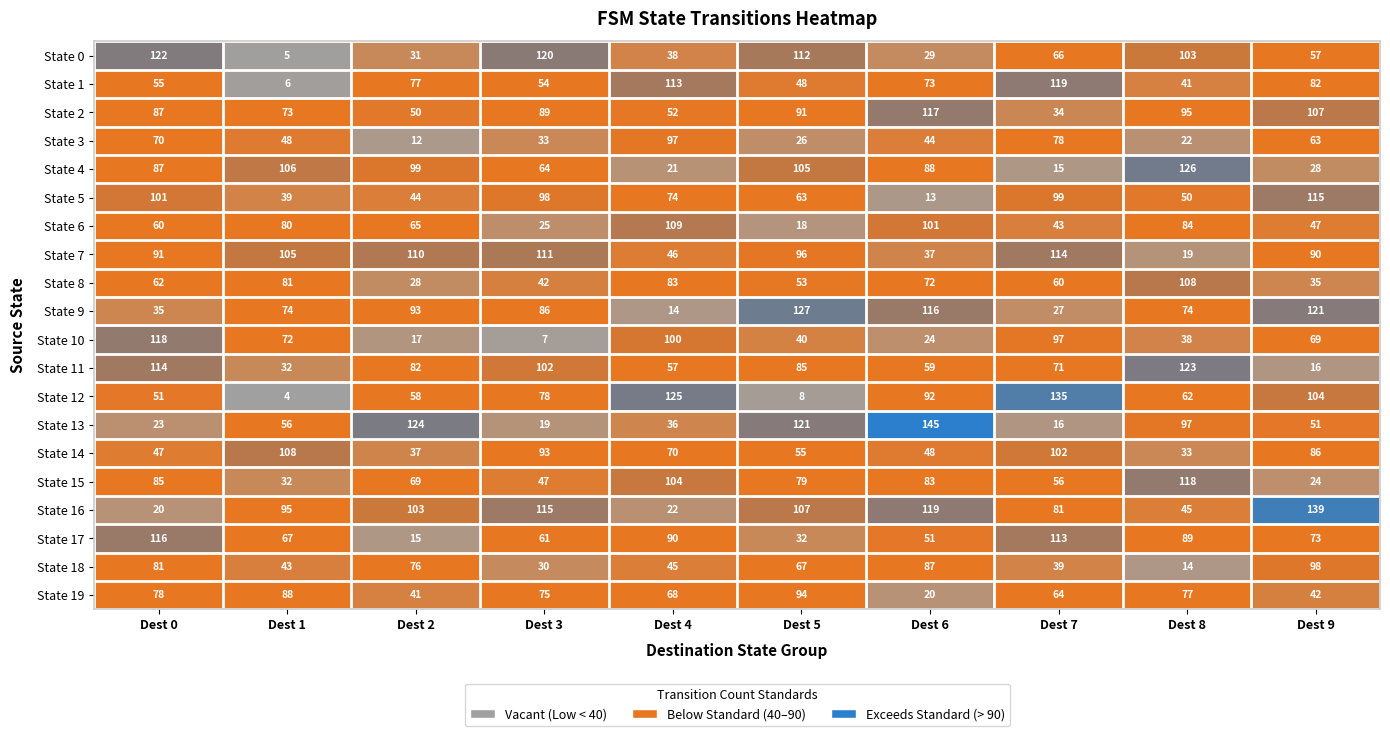

Rank the categories by State 0 value from highest to lowest.

Dest 0, Dest 3, Dest 5, Dest 8, Dest 7, Dest 9, Dest 4, Dest 2, Dest 6, Dest 1